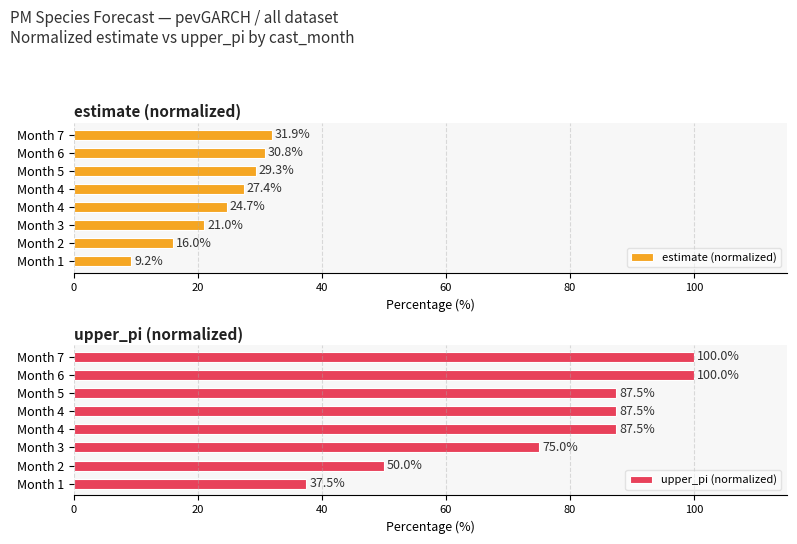

How many series are shown in this chart?

2